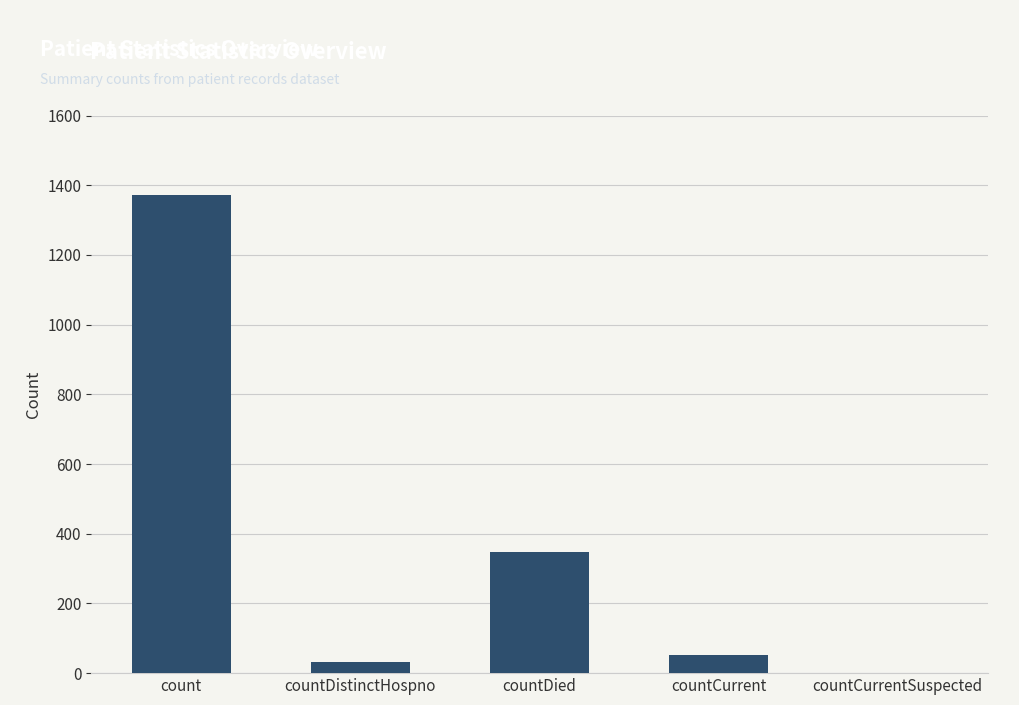

Read the value at count.

1371